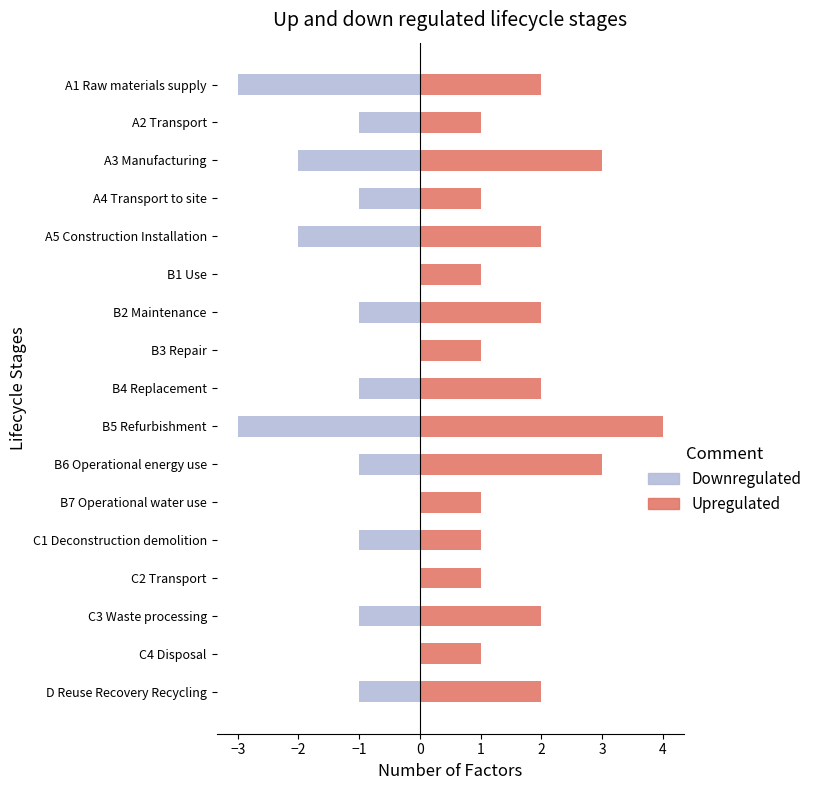

What is the value of the Upregulated bar at the 6th from the left?

1